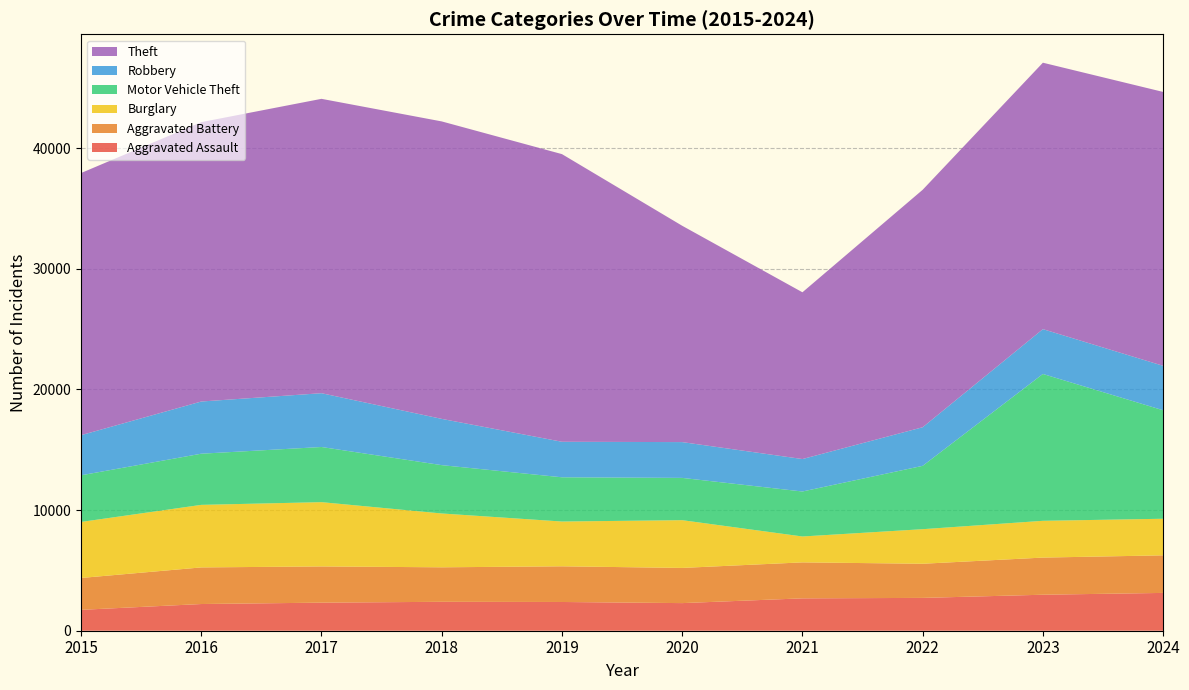

Reading left to right, what are all the values shown in this chart?

Aggravated Assault: 2015=1731	2016=2213	2017=2327	2018=2397	2019=2382	2020=2289	2021=2683	2022=2721	2023=2984	2024=3134
Aggravated Battery: 2015=2642	2016=3035	2017=3003	2018=2860	2019=2958	2020=2917	2021=2983	2022=2831	2023=3079	2024=3115
Burglary: 2015=4644	2016=5185	2017=5328	2018=4462	2019=3712	2020=3958	2021=2146	2022=2865	2023=3048	2024=3033
Motor Vehicle Theft: 2015=3867	2016=4241	2017=4572	2018=4007	2019=3667	2020=3505	2021=3729	2022=5251	2023=12173	2024=8994
Robbery: 2015=3325	2016=4326	2017=4459	2018=3834	2019=2944	2020=2967	2021=2690	2022=3199	2023=3716	2024=3683
Theft: 2015=21730	2016=23160	2017=24402	2018=24659	2019=23845	2020=17933	2021=13824	2022=19684	2023=22086	2024=22704